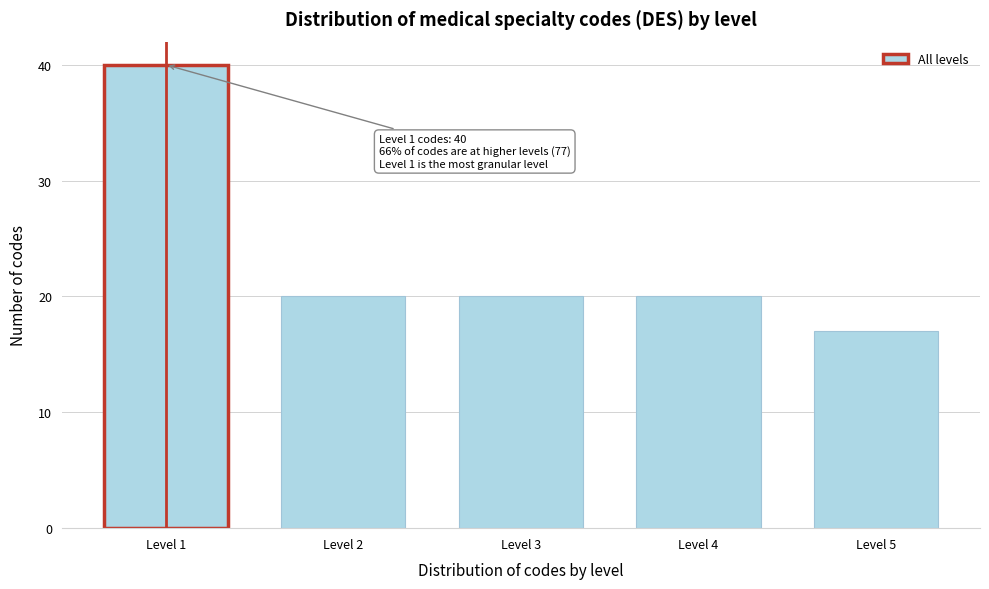

Reading left to right, list all the values displayed in this chart.

Level 1=40	Level 2=20	Level 3=20	Level 4=20	Level 5=17